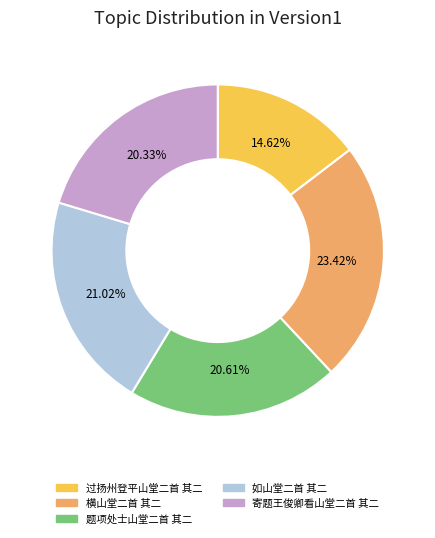

Which slice is the largest?

横山堂二首 其二